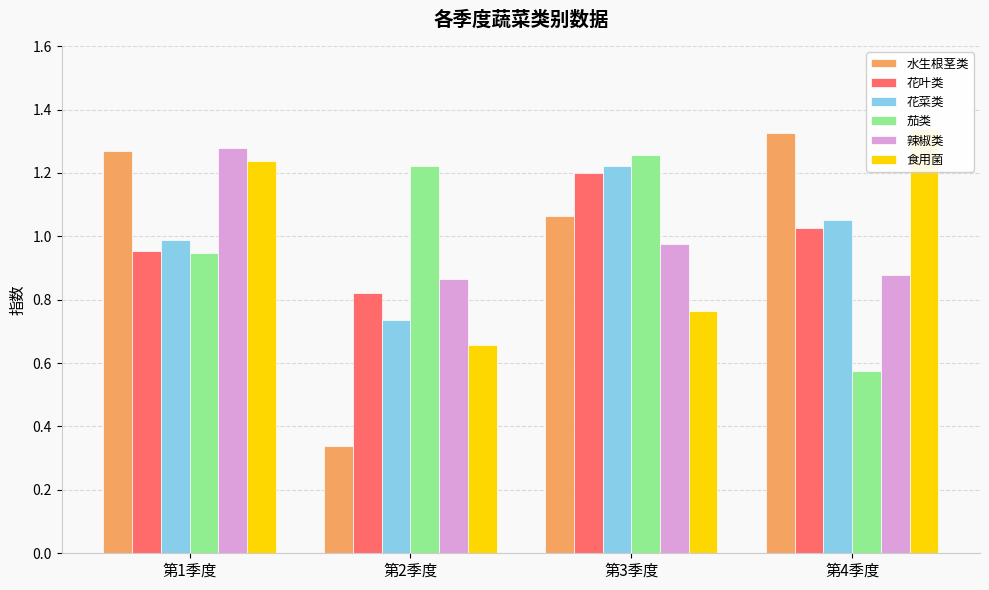

True or false: 食用菌 has a value of 1.2 at 第1季度.

True